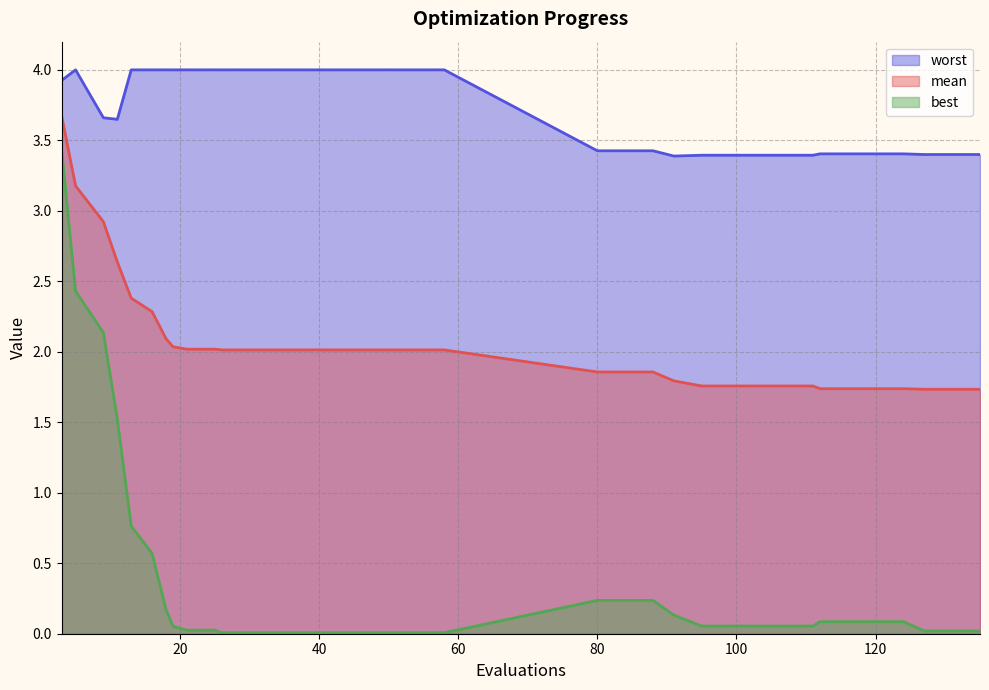

Reading right to left, transcribe all the data shown in this chart.

mean: 135=1.7	131=1.7	127=1.7	124=1.7	120=1.7	116=1.7	112=1.7	111=1.8	107=1.8	103=1.8	99=1.8	95=1.8	91=1.8	88=1.9	84=1.9	80=1.9	58=2.0	54=2.0	50=2.0	46=2.0	42=2.0	38=2.0	34=2.0	30=2.0	26=2.0	25=2.0	21=2.0	19=2.0	18=2.1	16=2.3	13=2.4	11=2.6	9=2.9	5=3.2	3=3.7
best: 135=0.0	131=0.0	127=0.0	124=0.1	120=0.1	116=0.1	112=0.1	111=0.1	107=0.1	103=0.1	99=0.1	95=0.1	91=0.1	88=0.2	84=0.2	80=0.2	58=0.0	54=0.0	50=0.0	46=0.0	42=0.0	38=0.0	34=0.0	30=0.0	26=0.0	25=0.0	21=0.0	19=0.1	18=0.2	16=0.6	13=0.8	11=1.5	9=2.1	5=2.4	3=3.4
worst: 135=3.4	131=3.4	127=3.4	124=3.4	120=3.4	116=3.4	112=3.4	111=3.4	107=3.4	103=3.4	99=3.4	95=3.4	91=3.4	88=3.4	84=3.4	80=3.4	58=4.0	54=4.0	50=4.0	46=4.0	42=4.0	38=4.0	34=4.0	30=4.0	26=4.0	25=4.0	21=4.0	19=4.0	18=4.0	16=4.0	13=4.0	11=3.6	9=3.7	5=4.0	3=3.9